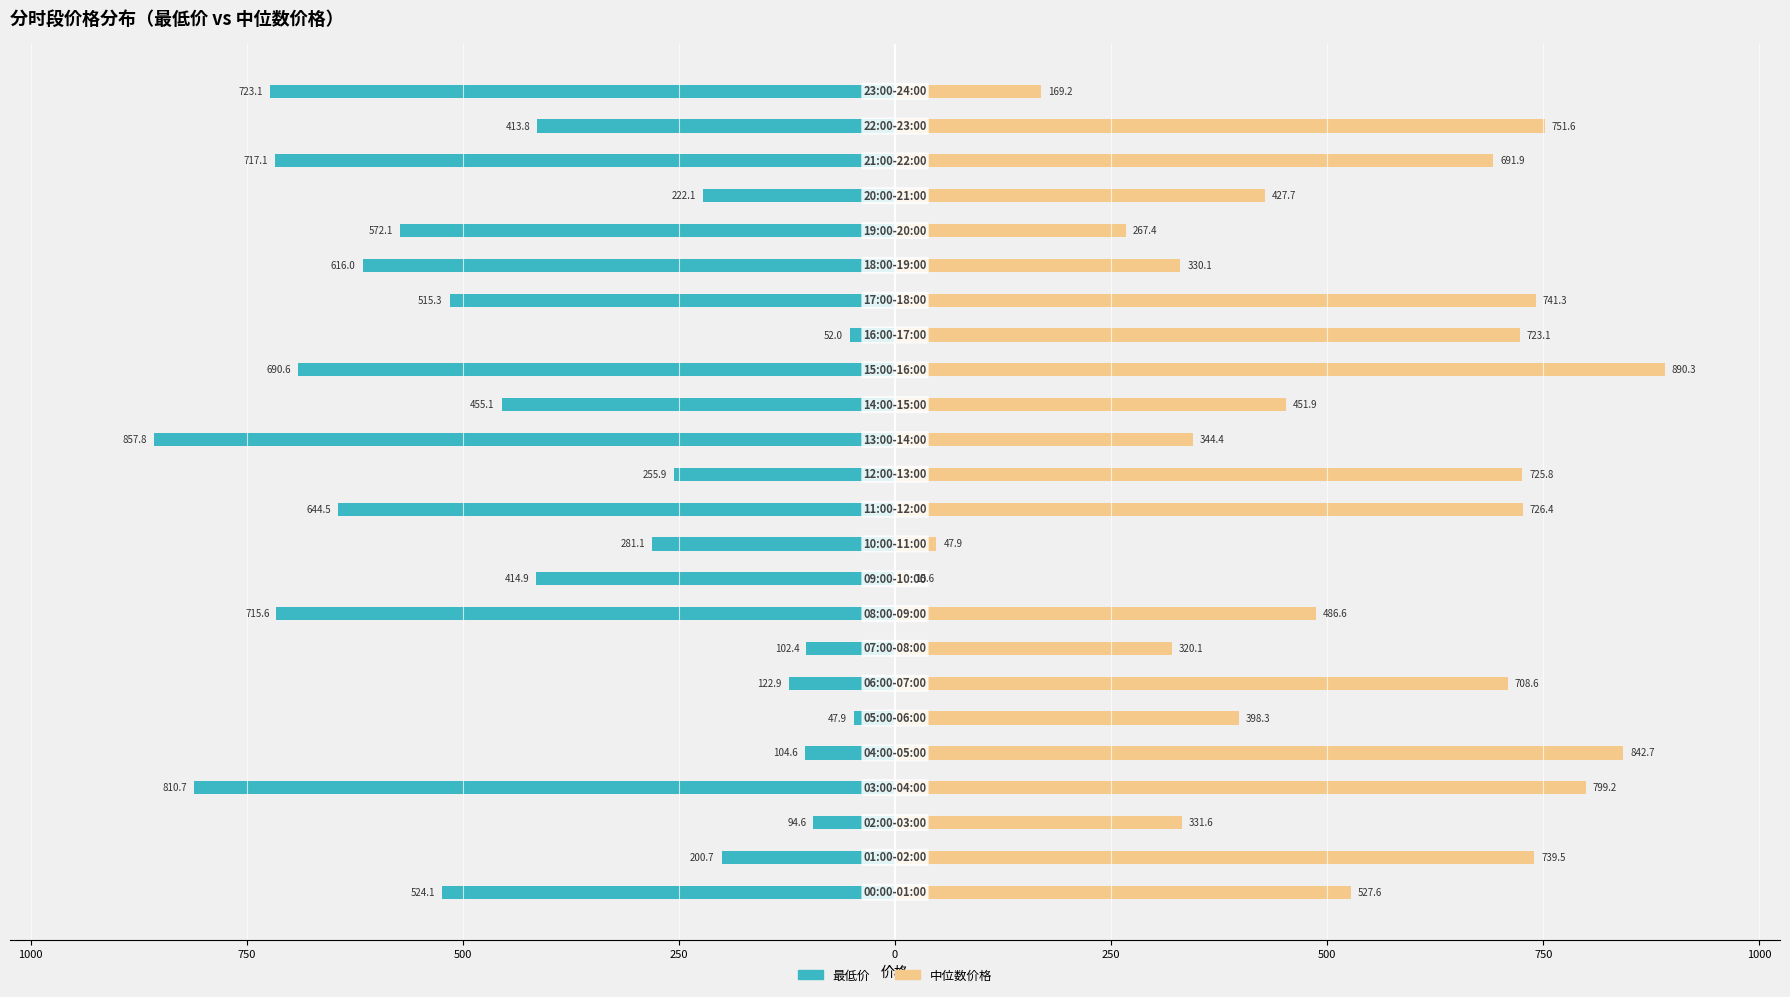

The value of 最低价 at 21 is -381.6. True or false?

False